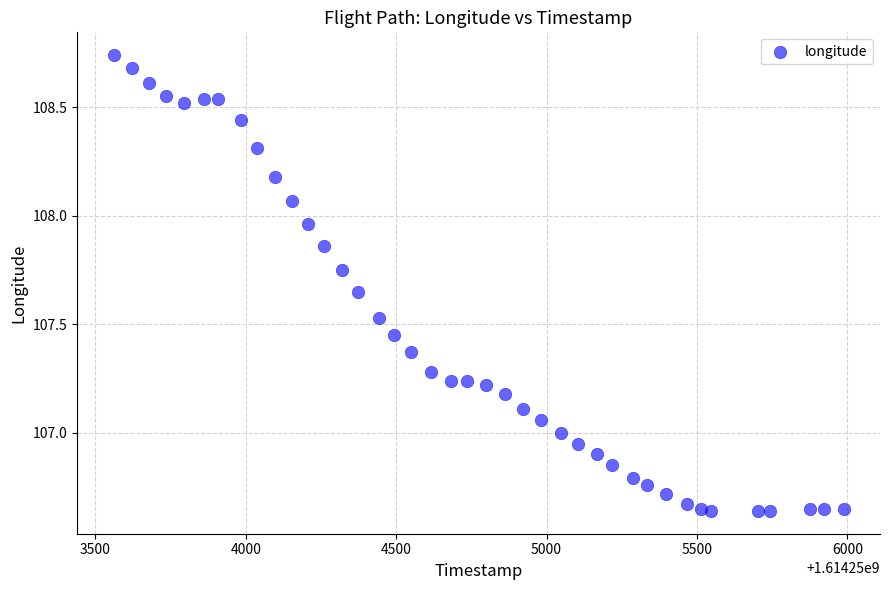

What is the range of X values (max minus min)?

2426.0